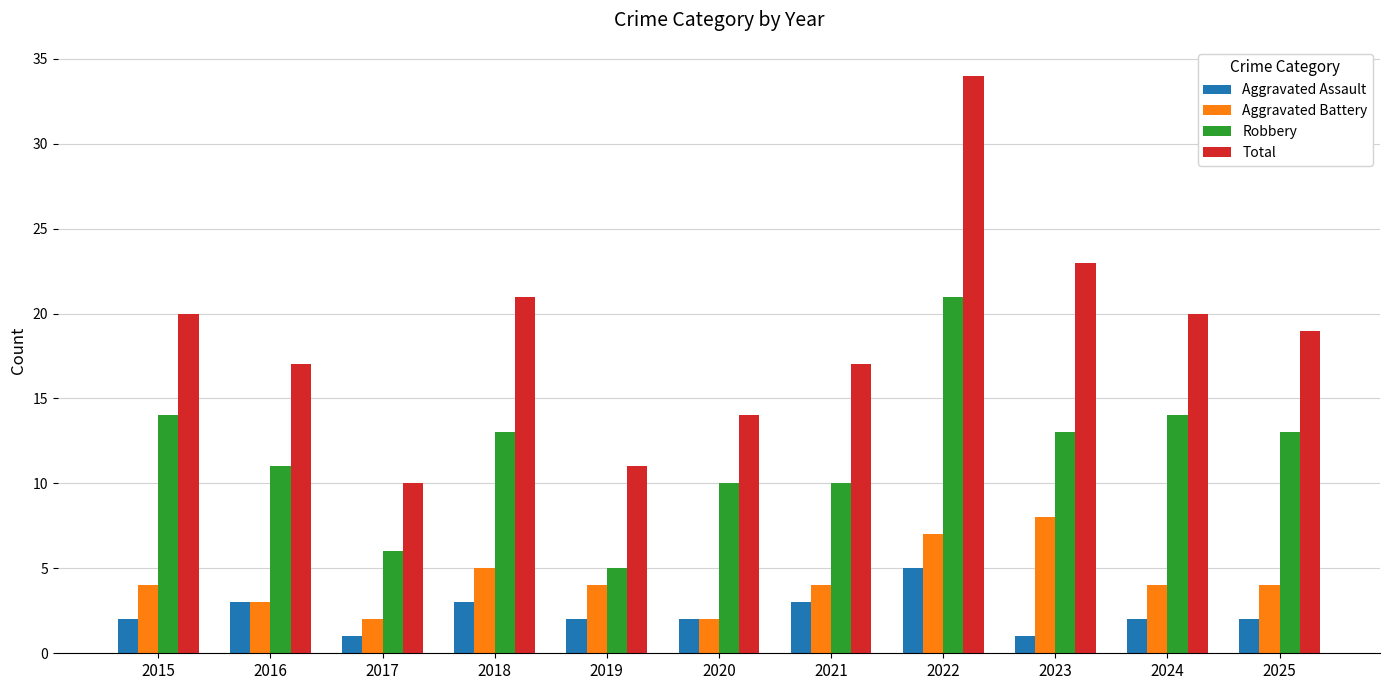

What is the value of the Aggravated Assault bar at the 3rd from the left?

1